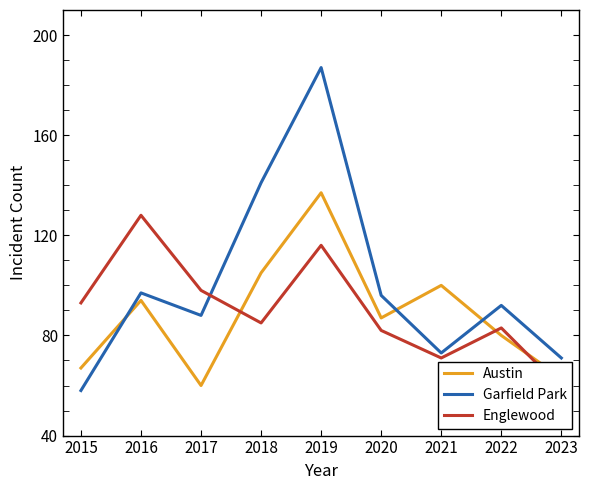

True or false: Austin has a value of 80 at 2022.

True